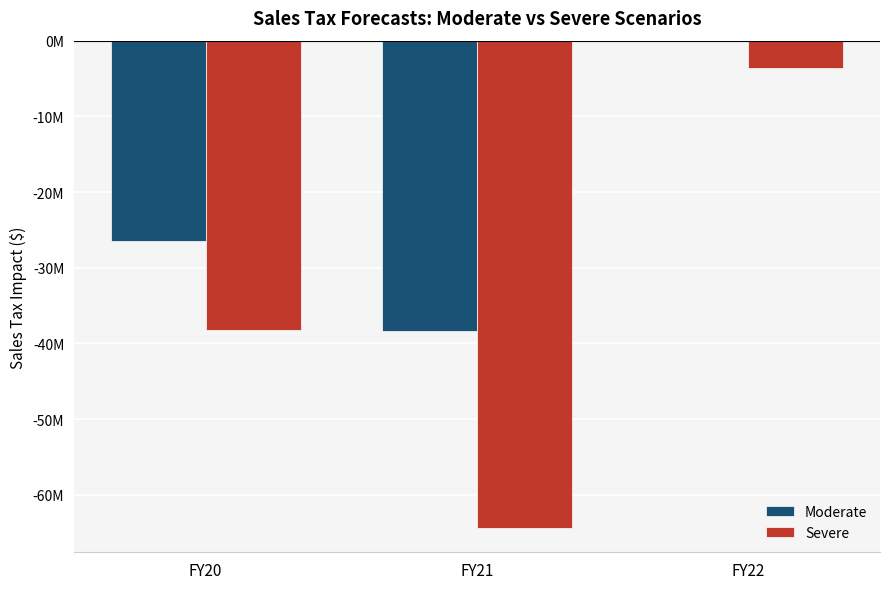

What is the minimum value for Moderate?

-38316177.8